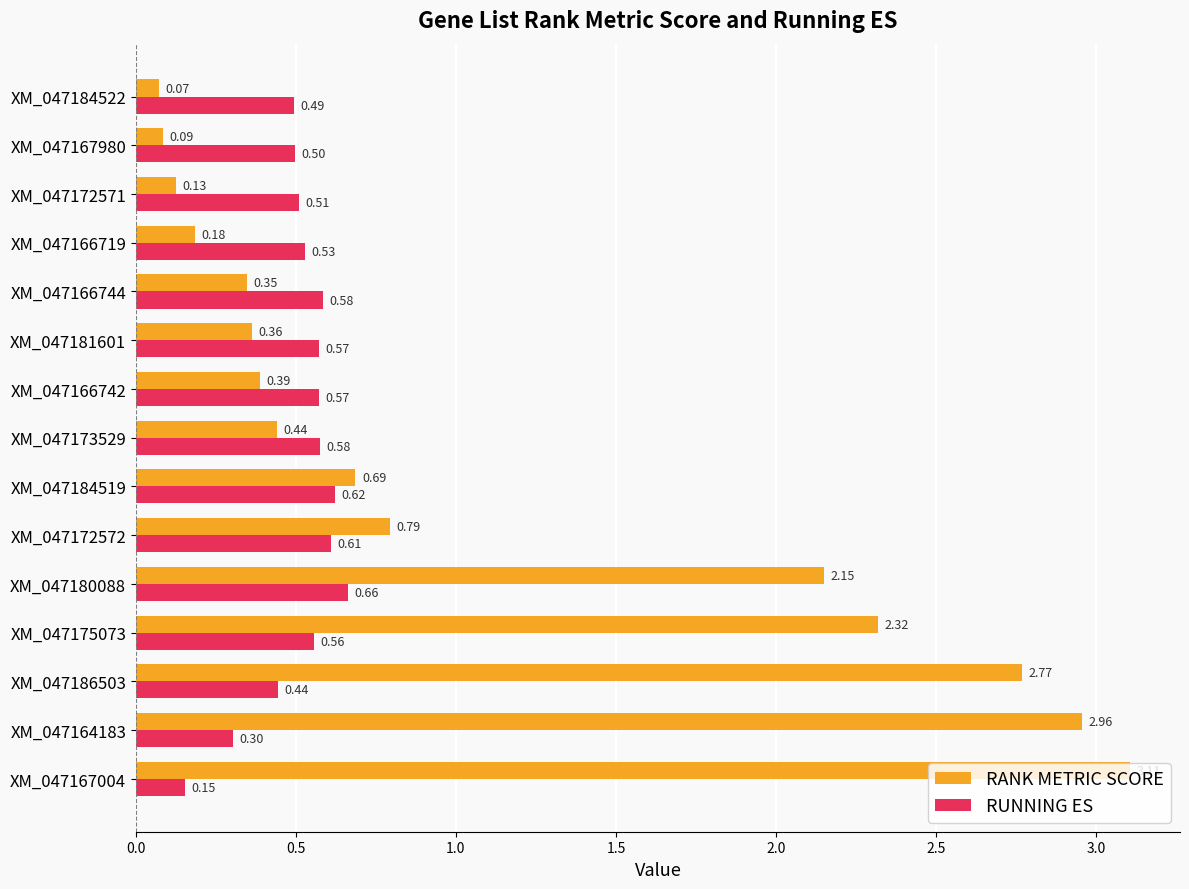

Which series has the widest spread of values?

RANK METRIC SCORE